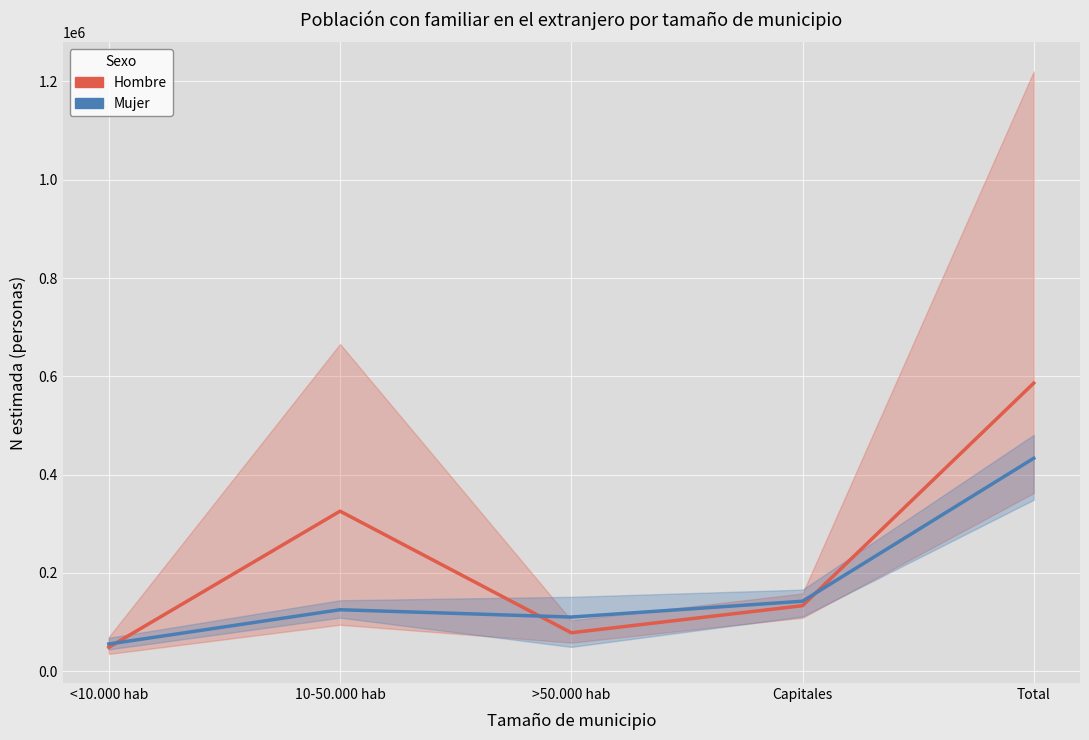

What is the difference between the second highest and minimum values in the Mujer series?

87080